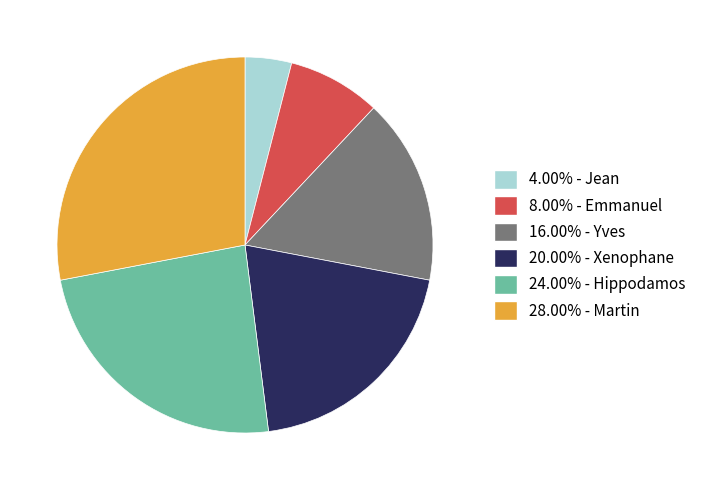

Is there a majority slice in this chart?

No